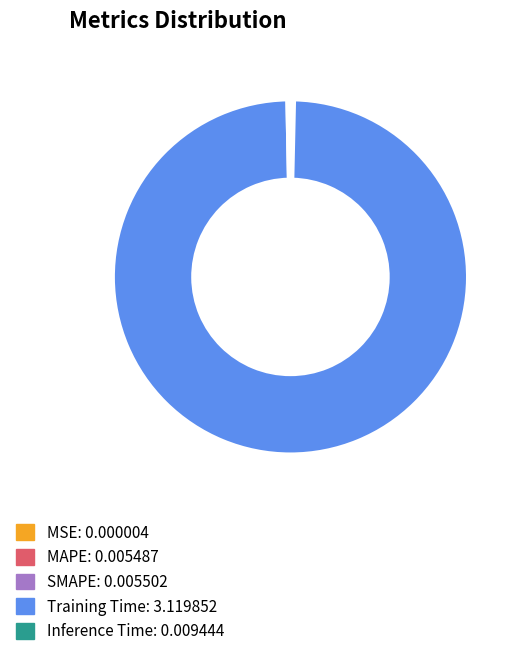

Which category has the biggest portion of the pie?

Training Time